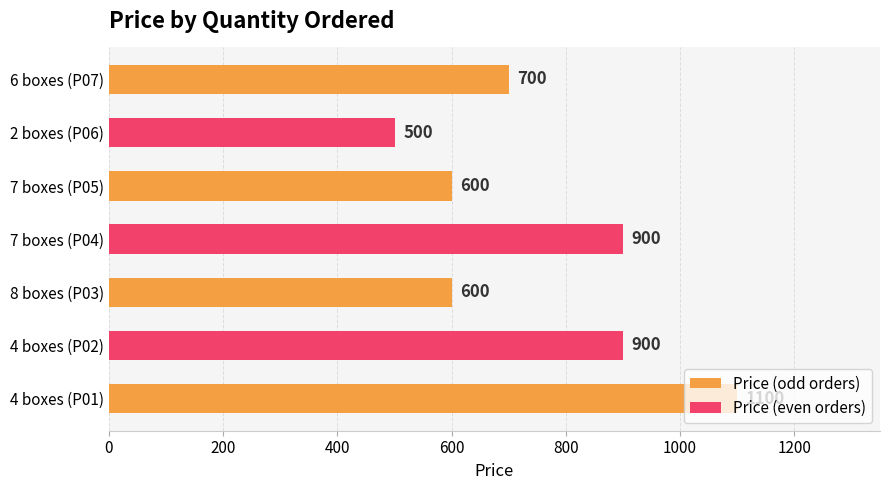

What is the ratio of the value at 2 boxes (P06) to the value at 4 boxes (P01)?

0.5